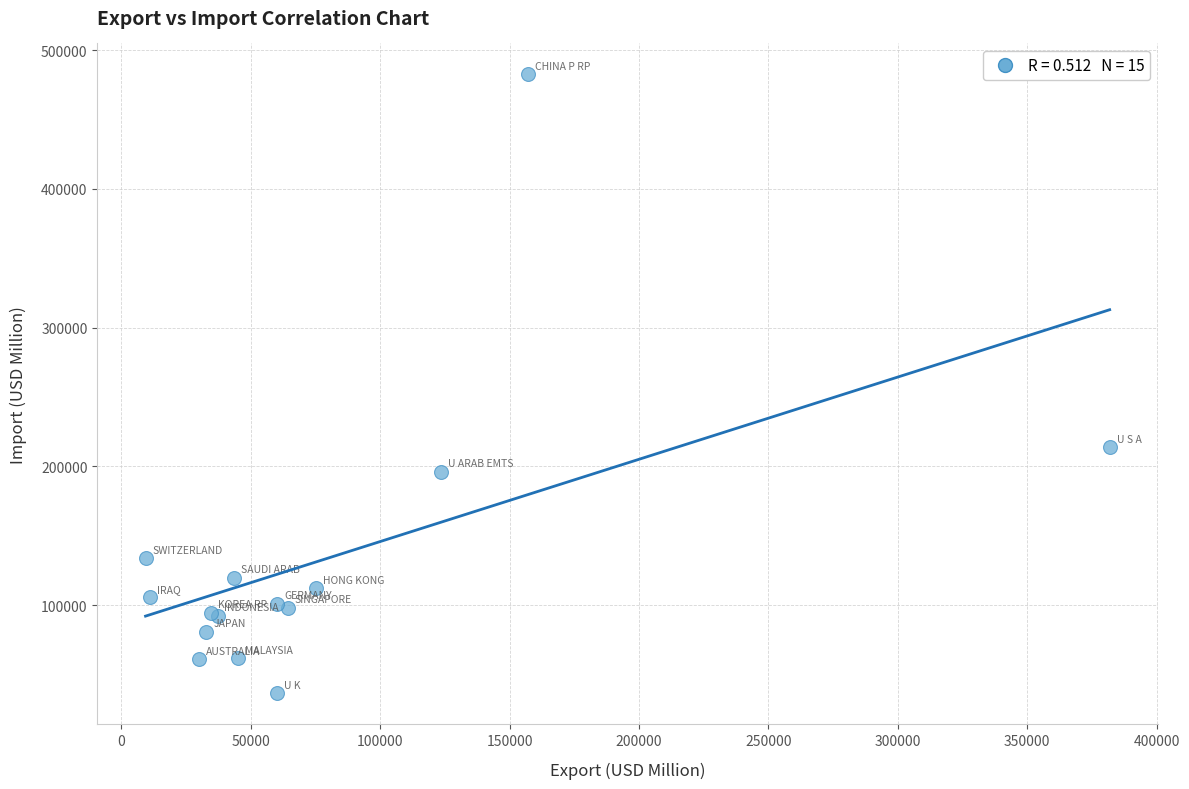

What Y value in the scatter plot is closest to 259553?

213724.7